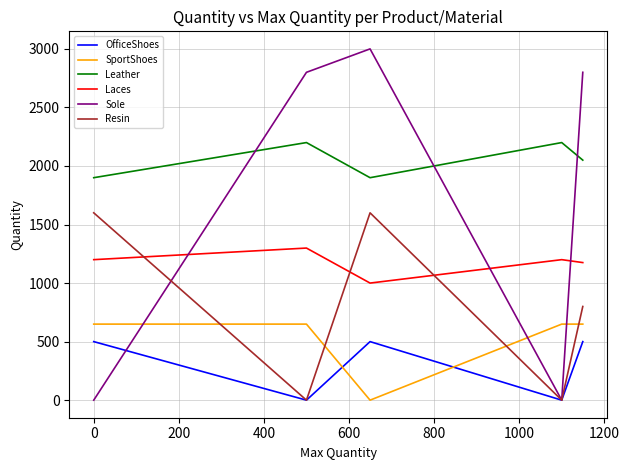

Which series has the largest total across all categories?

Leather